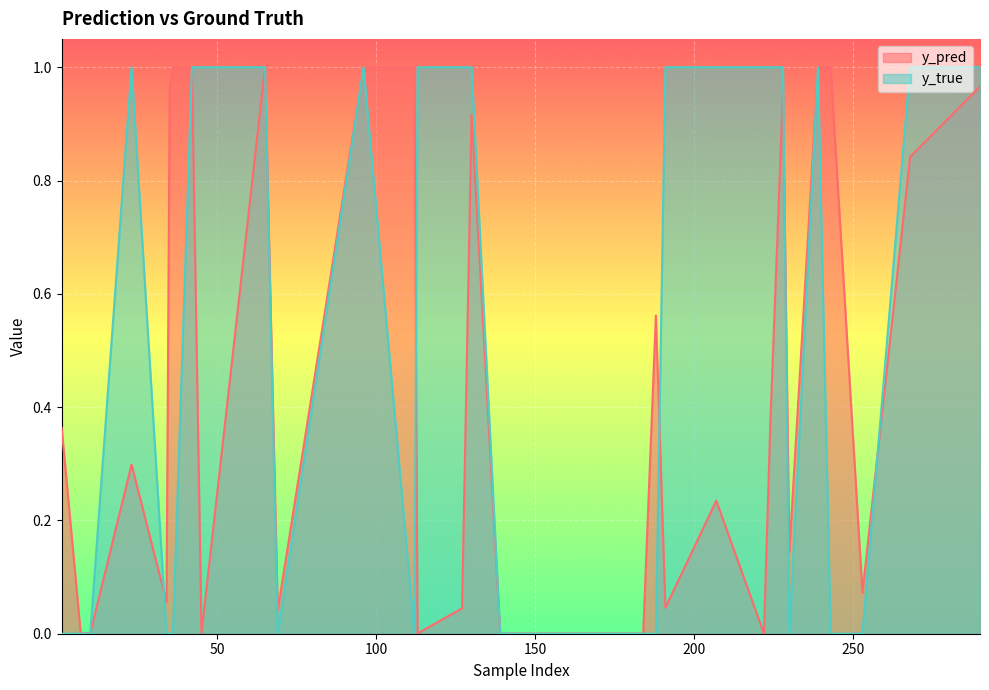

How many lines are shown in the chart?

2